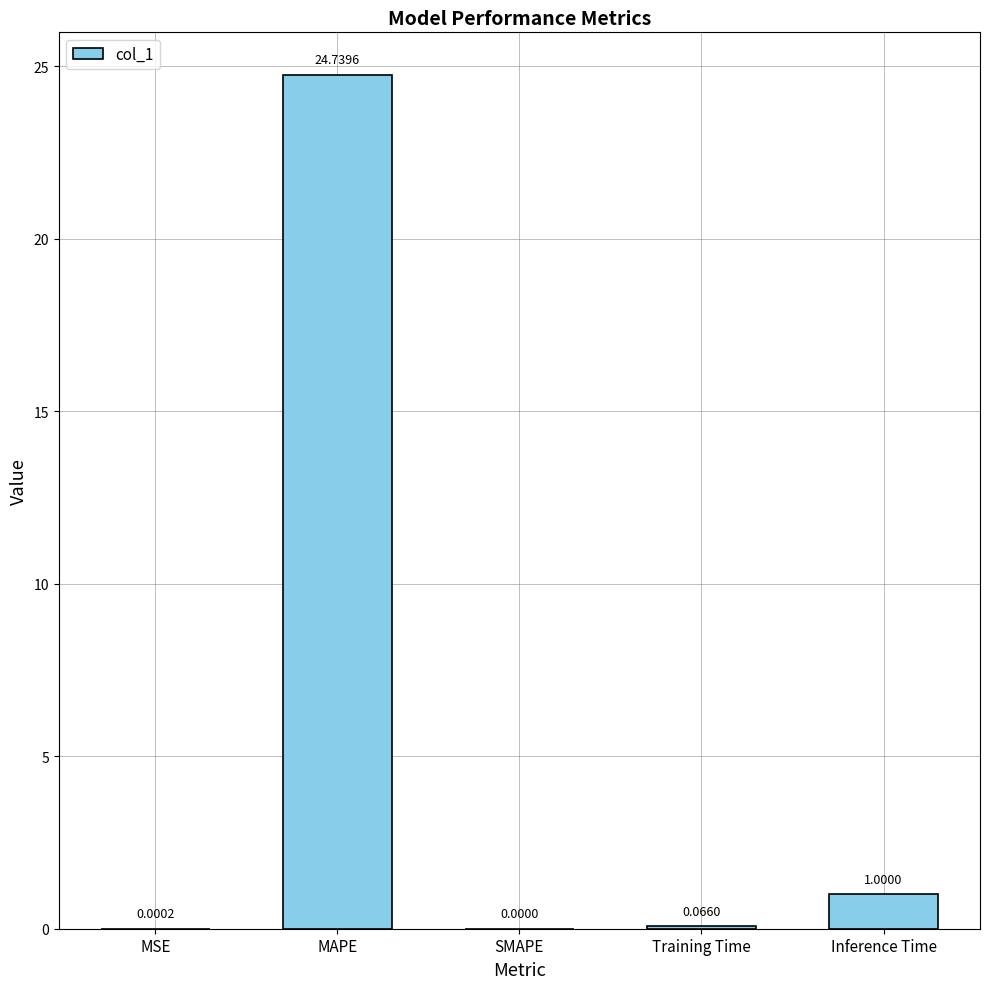

True or false: the data shows 33.3 at MAPE.

False